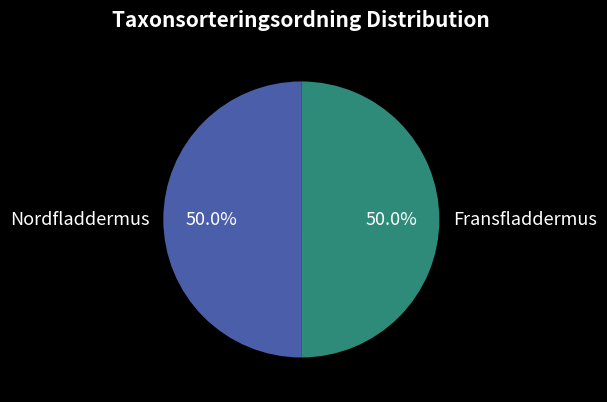

To the nearest percent, what is the average slice percentage?

50%